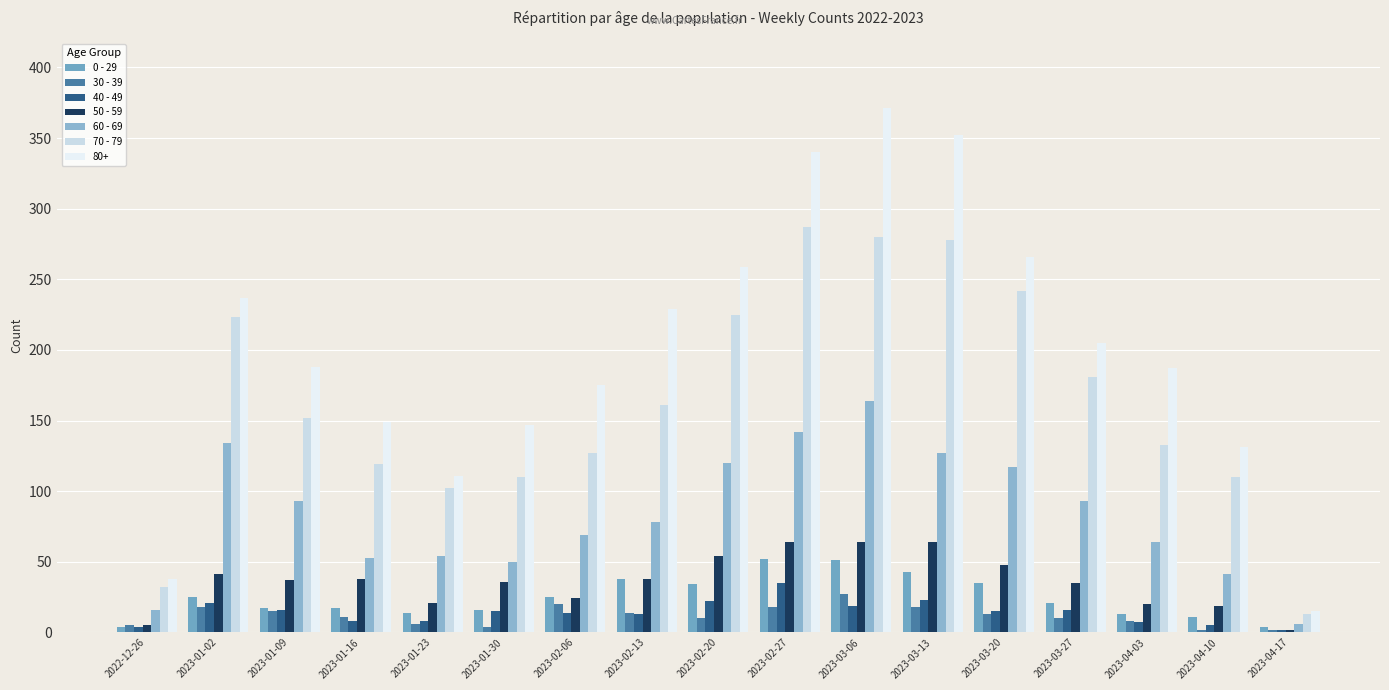

What is the difference between the 30 - 39 values at 2023-02-27 and 2022-12-26?

13